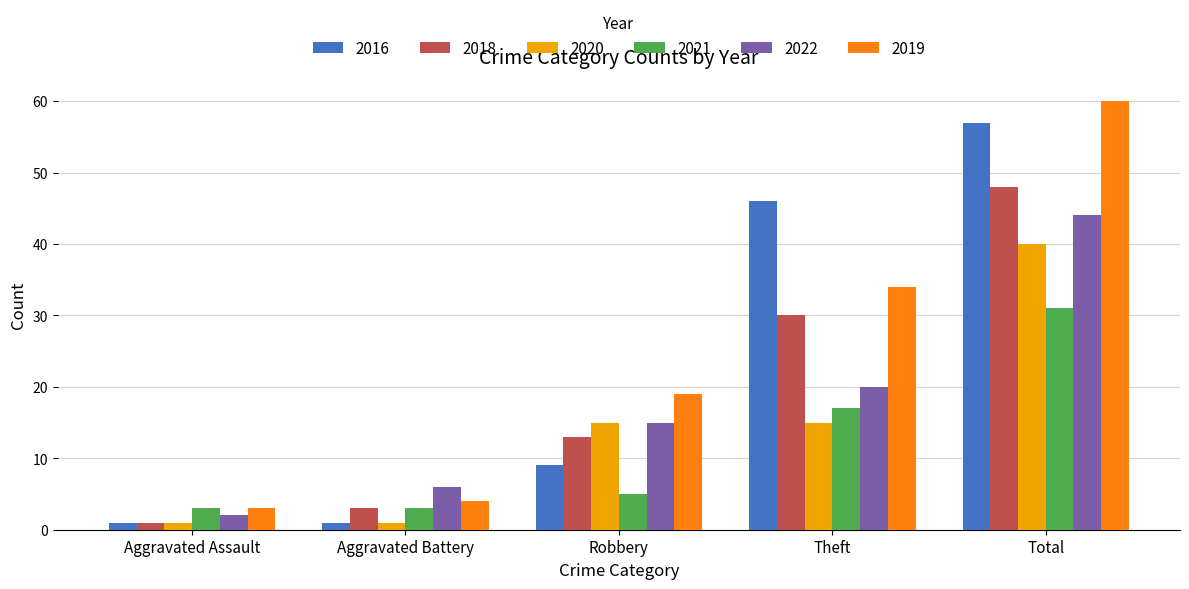

What is the total value across all series at Robbery?

76